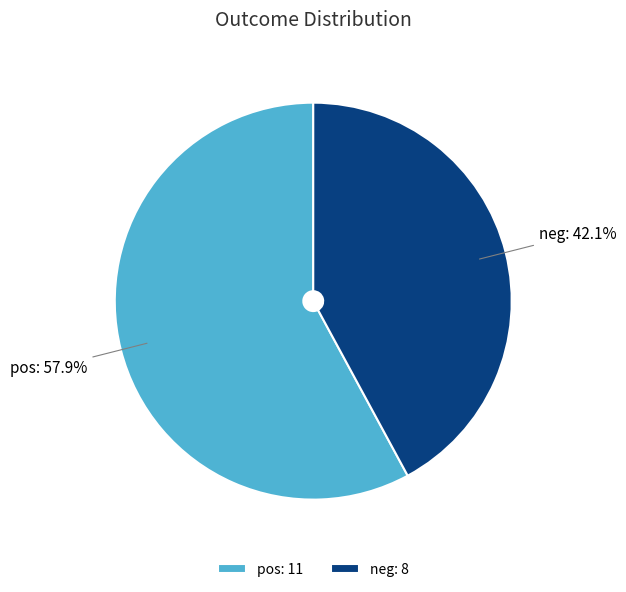

What is the ratio of the value at neg to the value at pos?

0.7